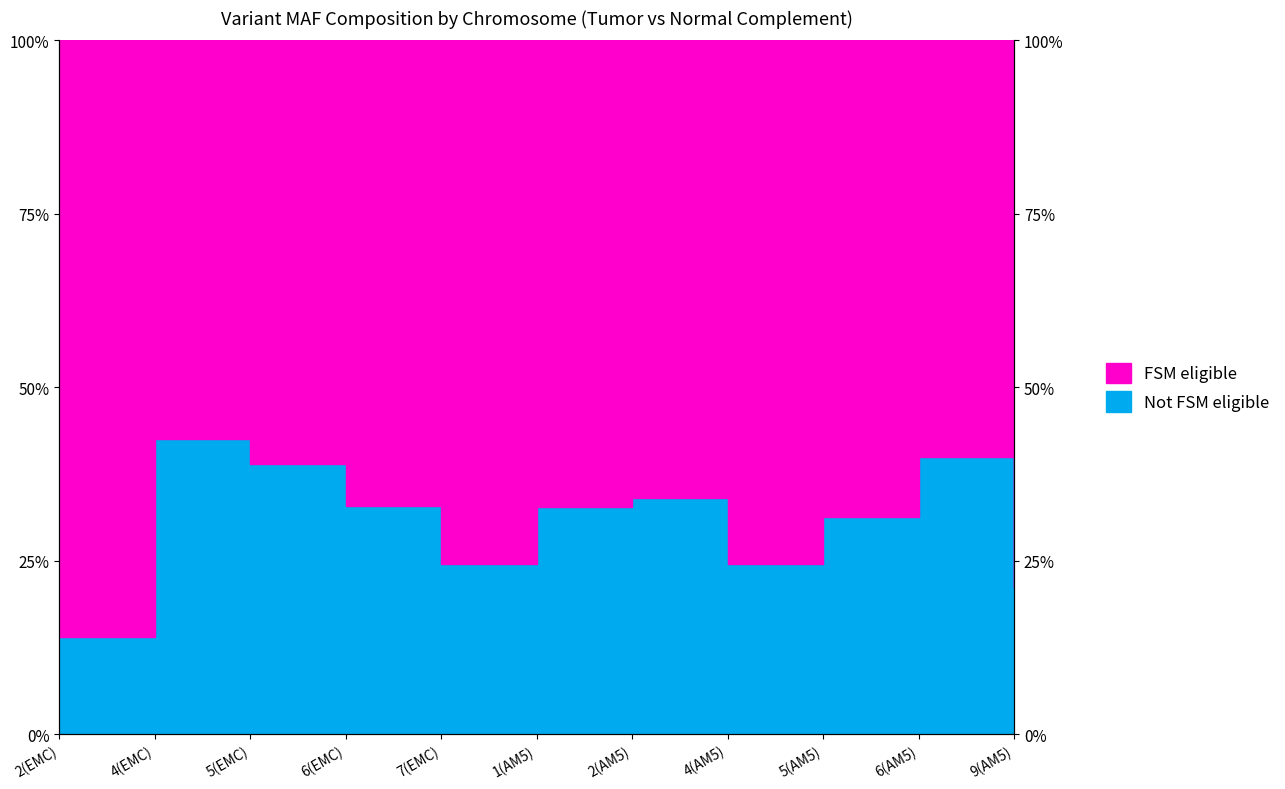

At which category does the data reach its first local valley?

7(EMC)